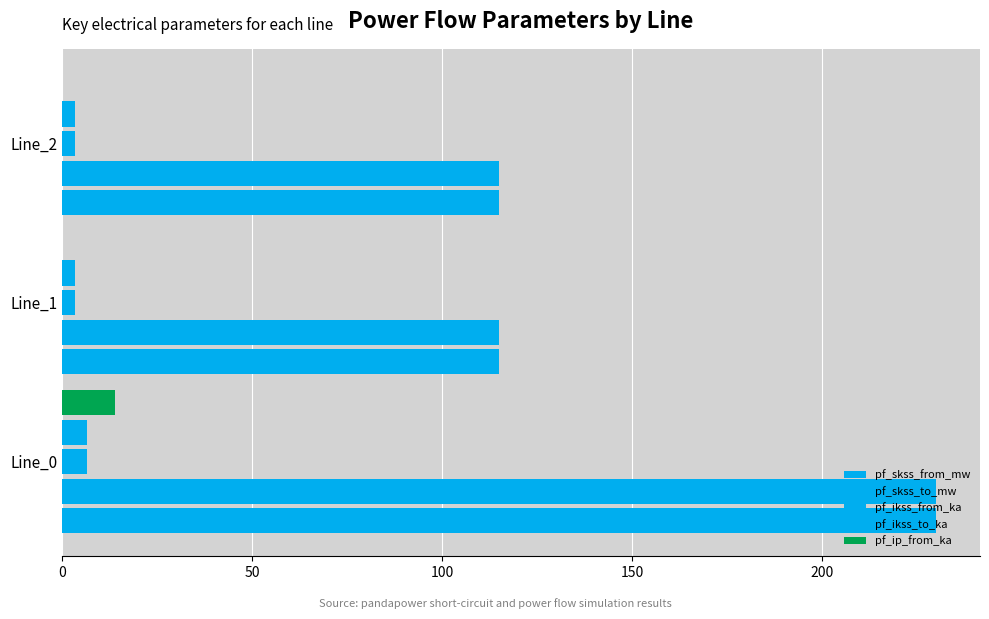

Rank the series by their maximum value, from lowest to highest.

pf_ikss_from_ka, pf_ikss_to_ka, pf_ip_from_ka, pf_skss_from_mw, pf_skss_to_mw